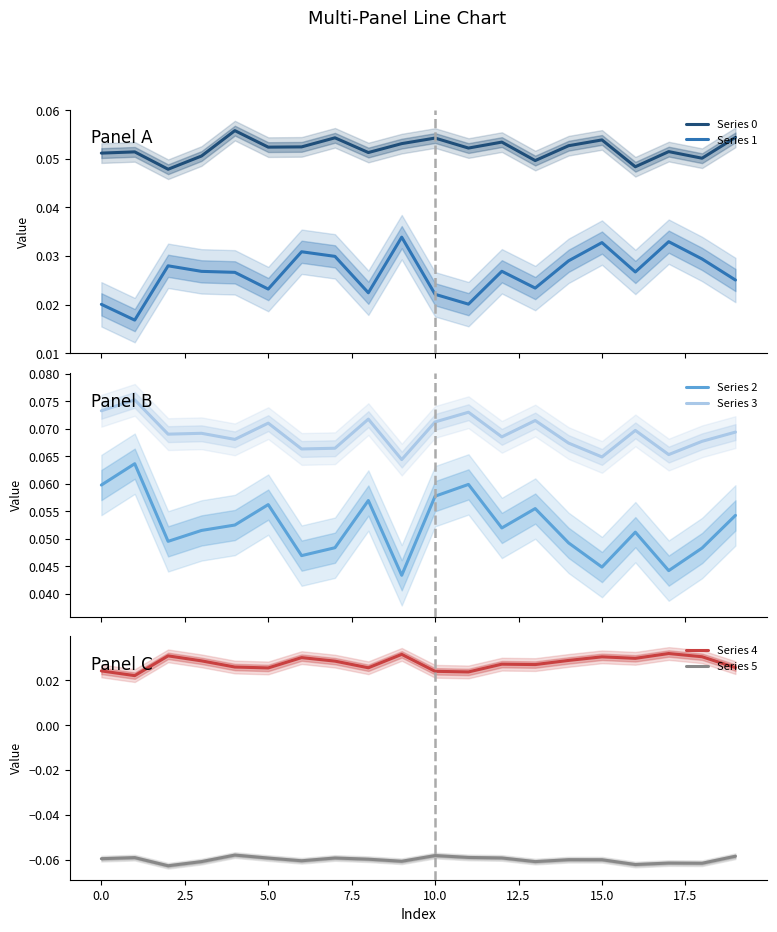

True or false: Series 4 and Series 5 intersect in this chart.

False